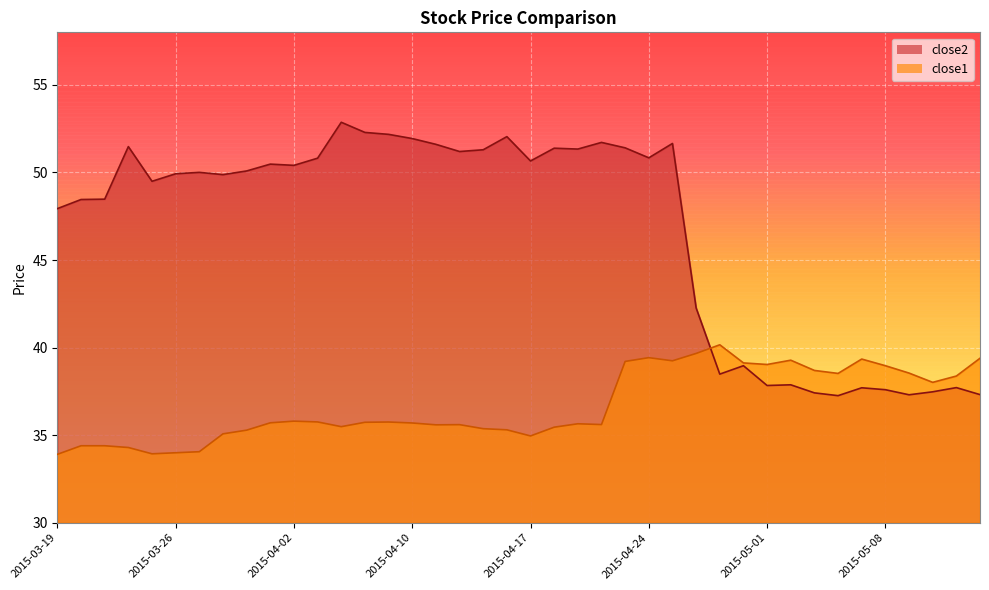

What is the greatest value displayed?

52.9